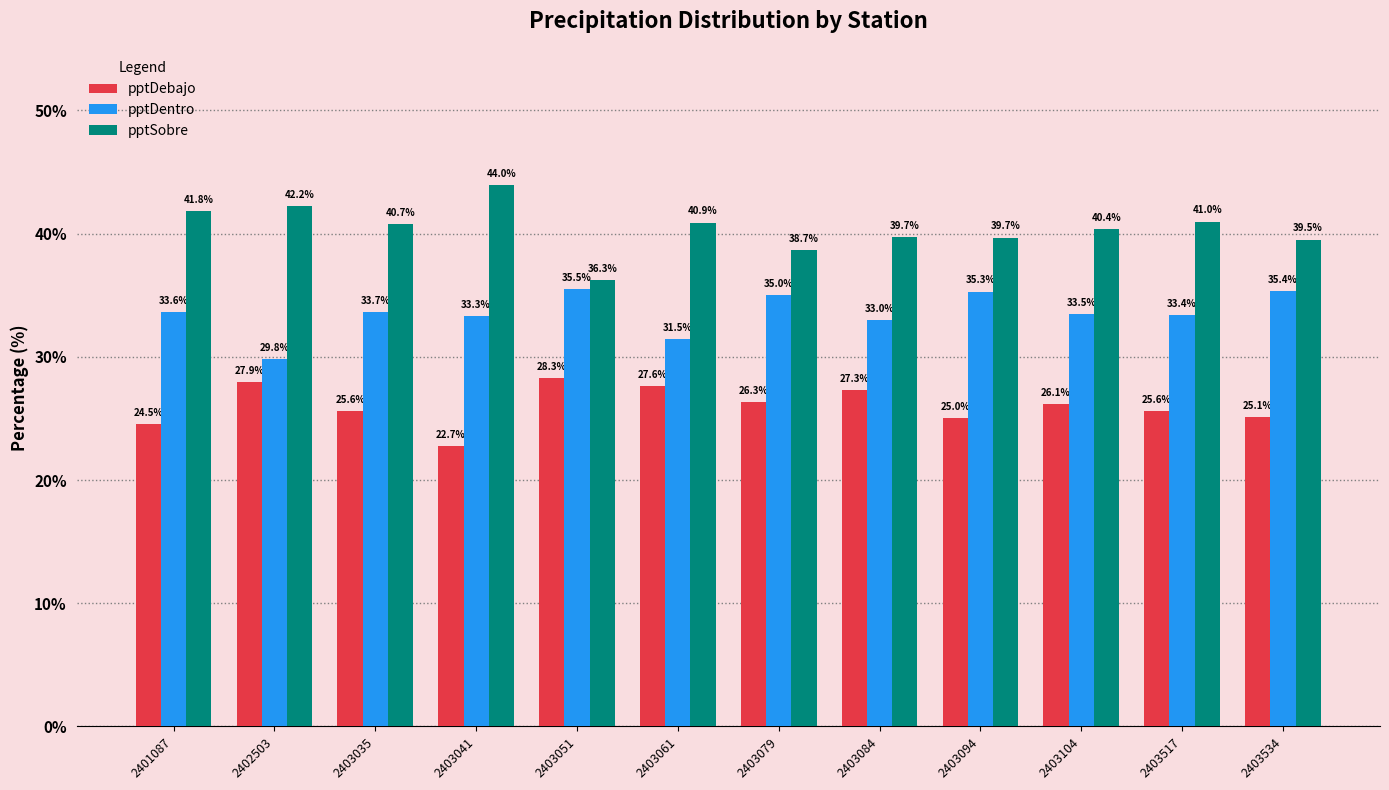

Does the chart contain stacked bars?

No